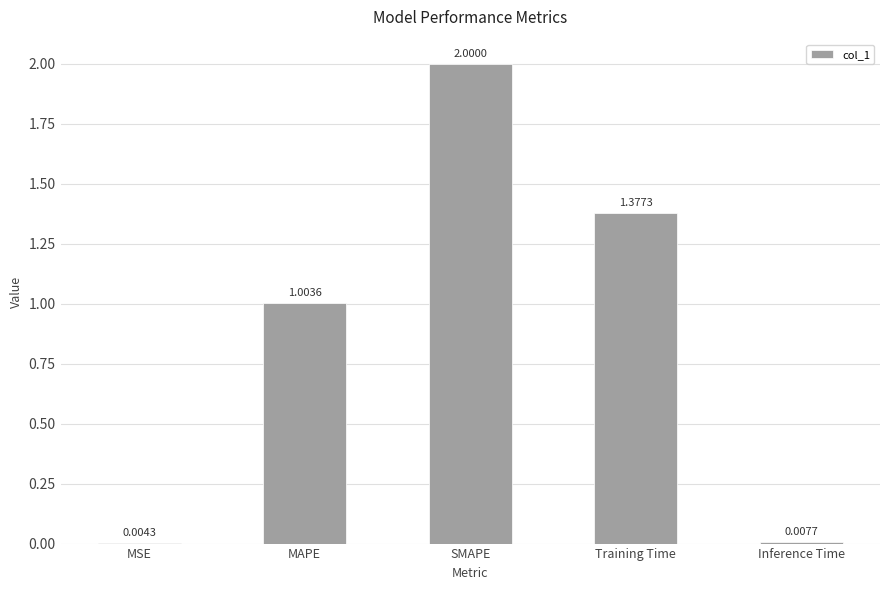

Count the number of data series in this chart.

1